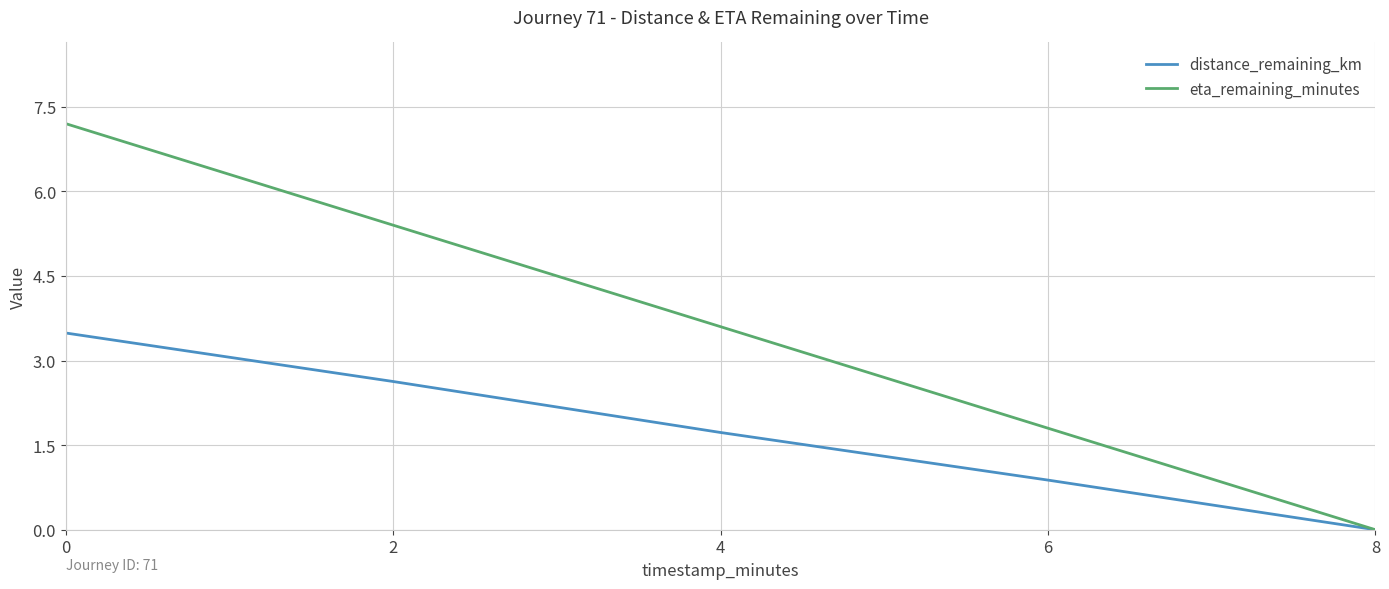

Which series has the largest range (max minus min)?

eta_remaining_minutes